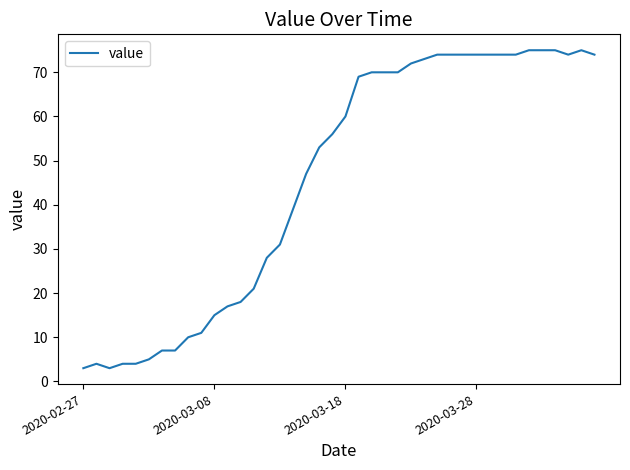

What is the maximum value shown in the chart?

75